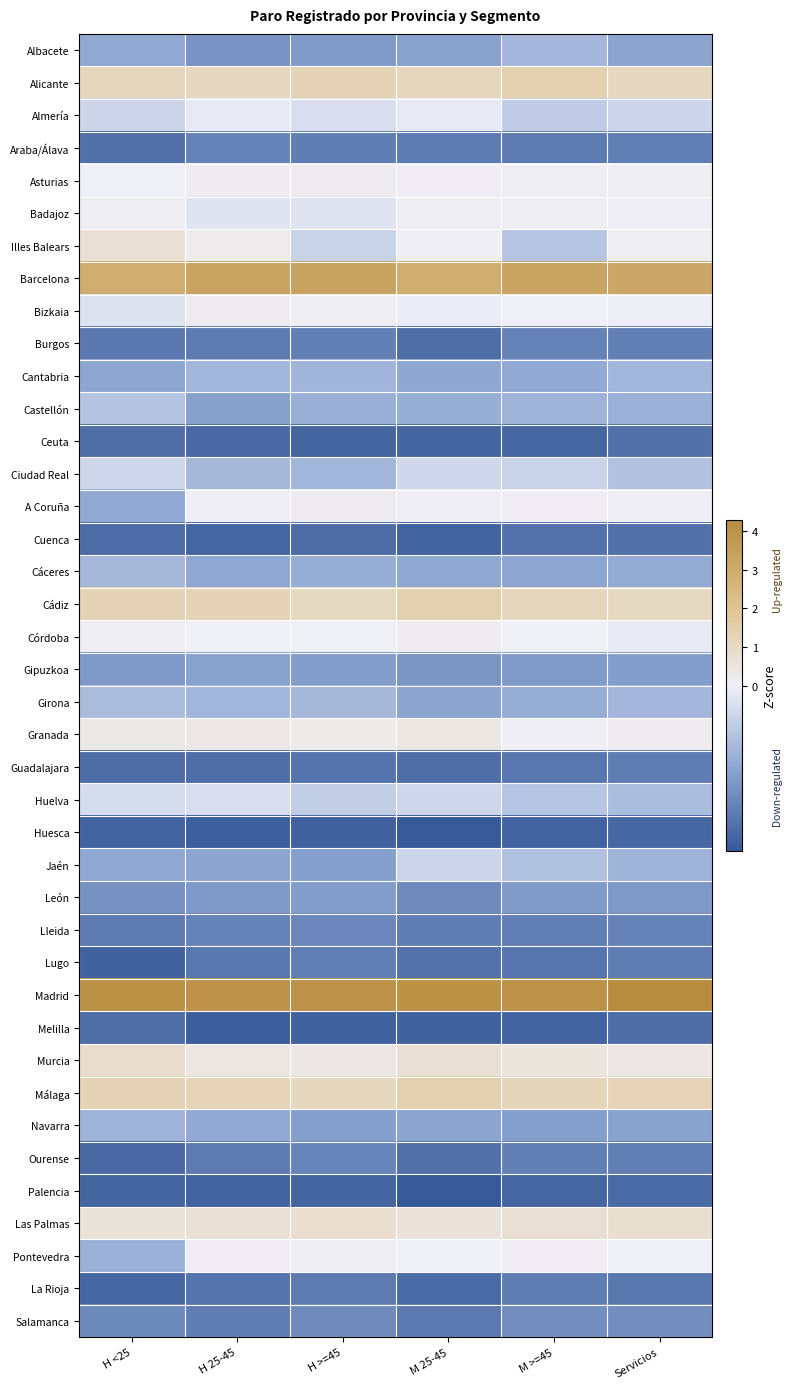

At which category is the sum across all series the highest?

M >=45